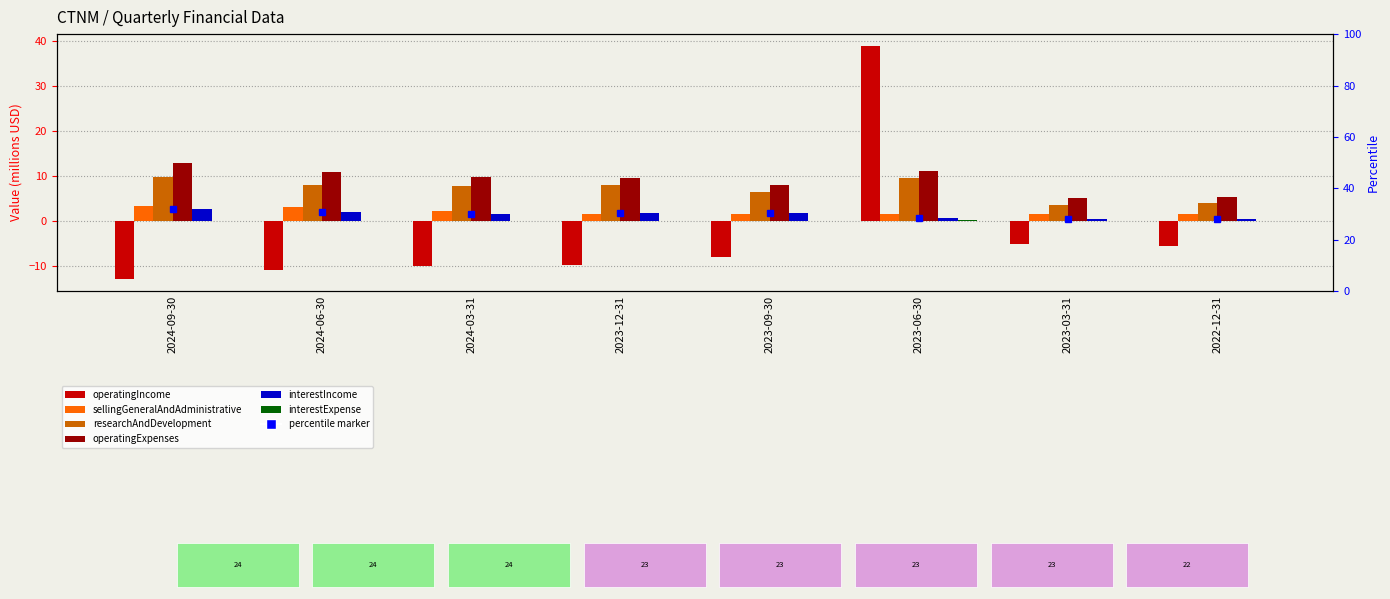

What is the greatest value displayed?

38.9